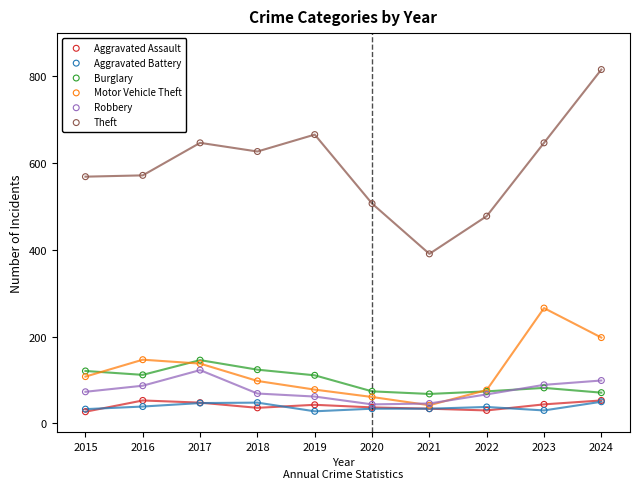

Which series has the largest Y range (max minus min)?

Theft